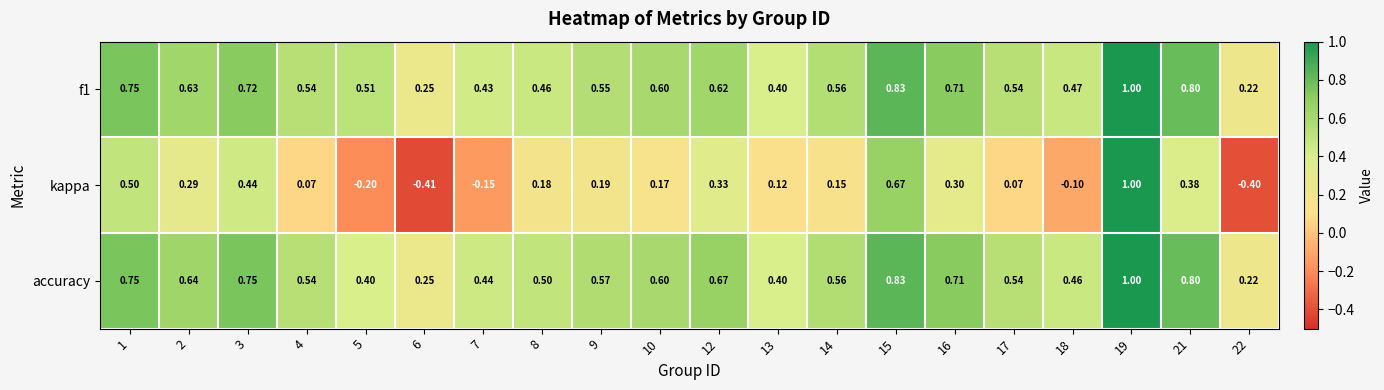

Which series has the largest range (max minus min)?

kappa